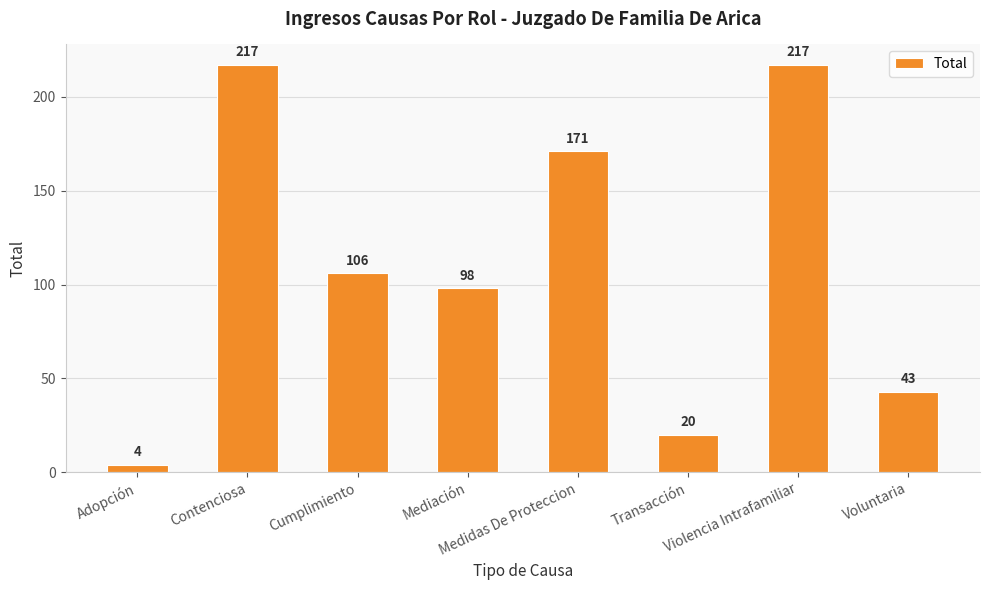

The chart shows a value of 292 at Contenciosa. True or false?

False